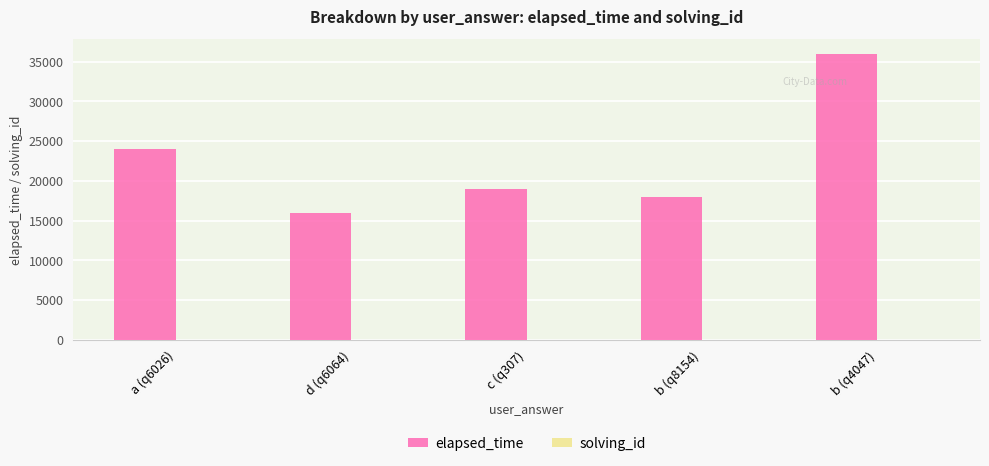

What is the sum of all elapsed_time values?

113000